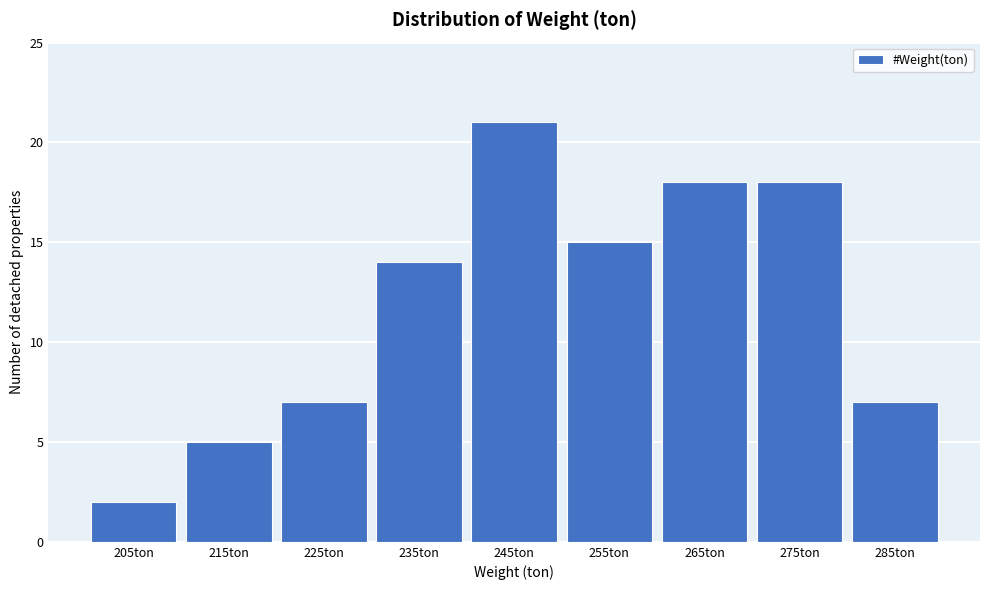

Reading left to right, list all the values displayed in this chart.

2	5	7	14	21	15	18	18	7